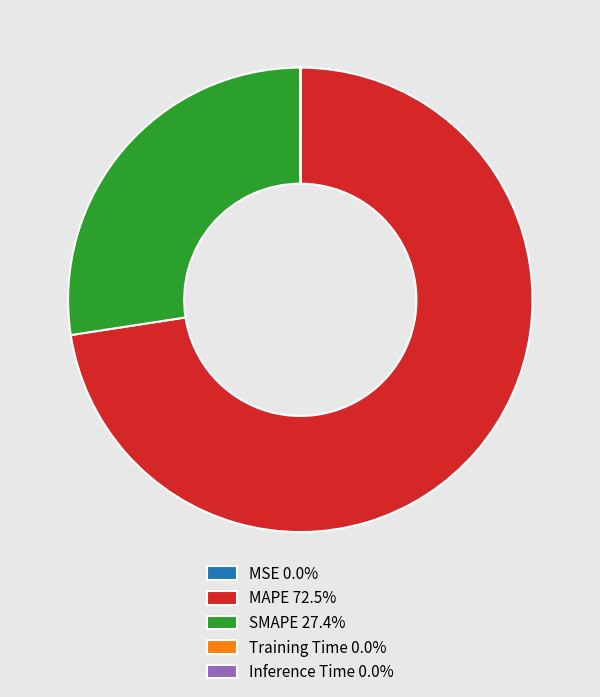

Does MAPE 72.5% represent more than half of the total?

Yes